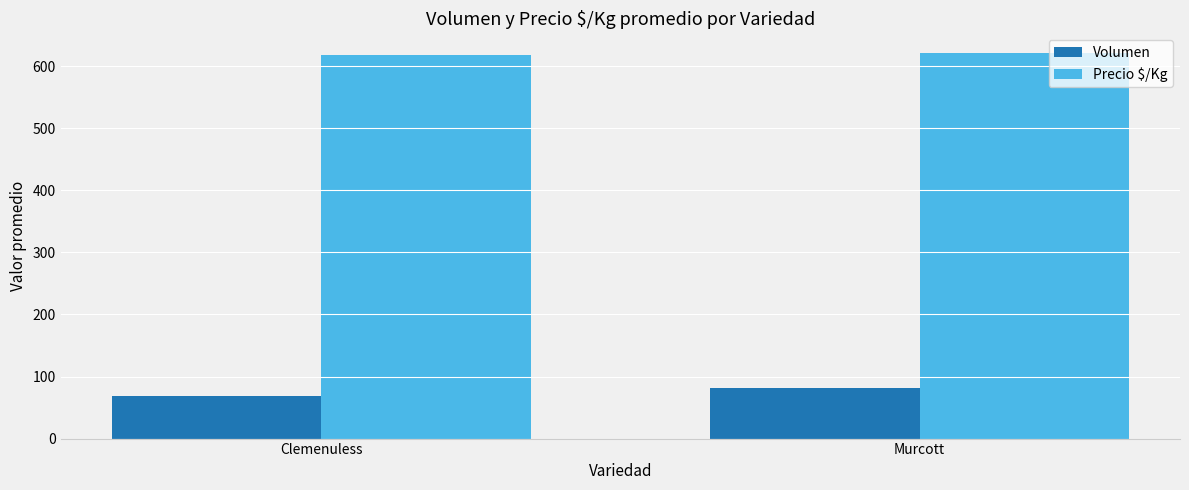

Reading right to left, what are all the values shown in this chart?

Volumen: 81.3	69.3
Precio $/Kg: 621.9	618.8